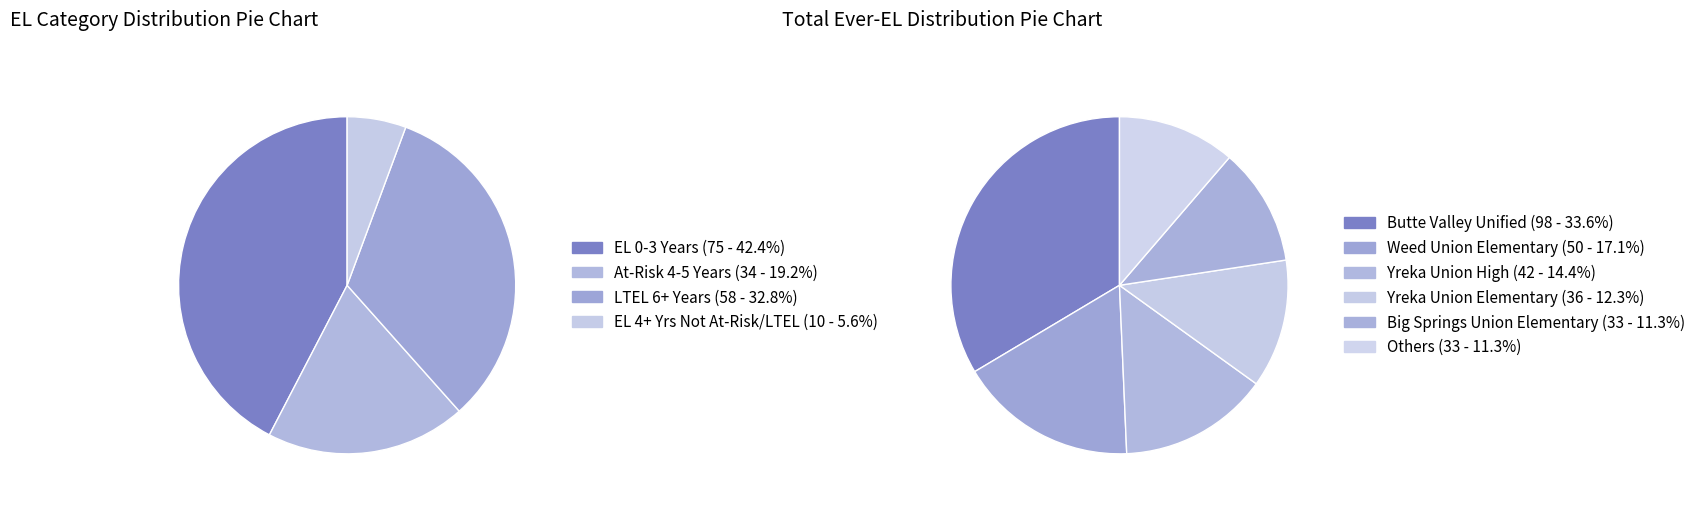

Is there any slice that represents more than half of the pie?

No